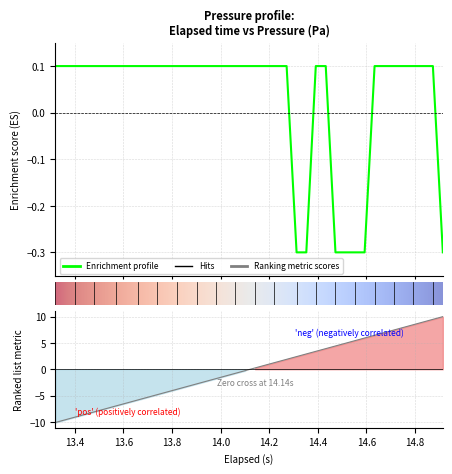

What is the maximum value for pressure?

0.1